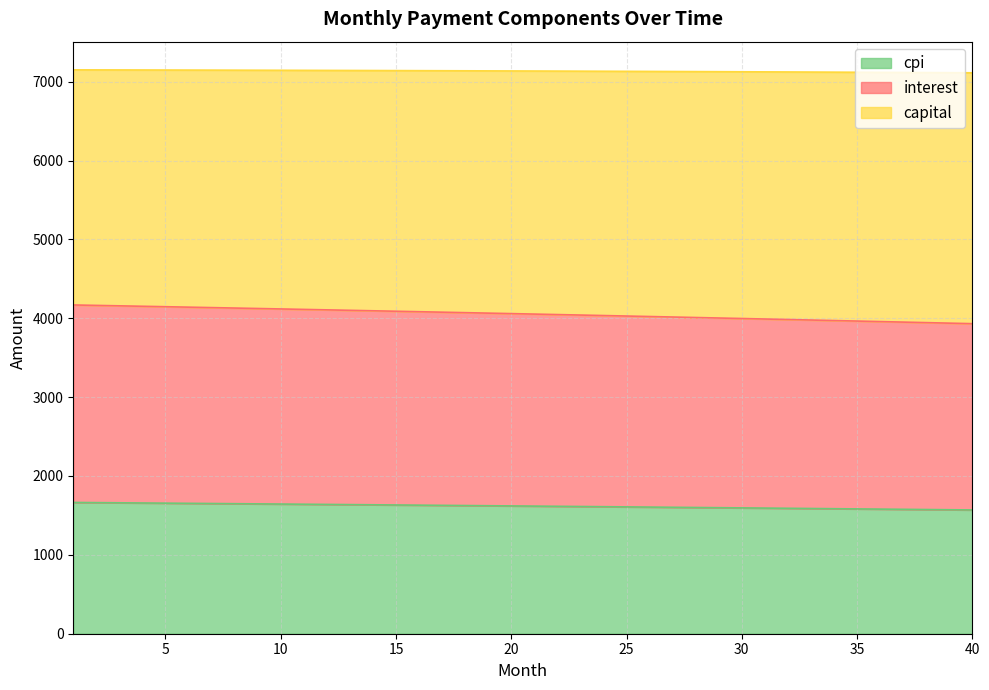

At which category is the sum across all series the highest?

1